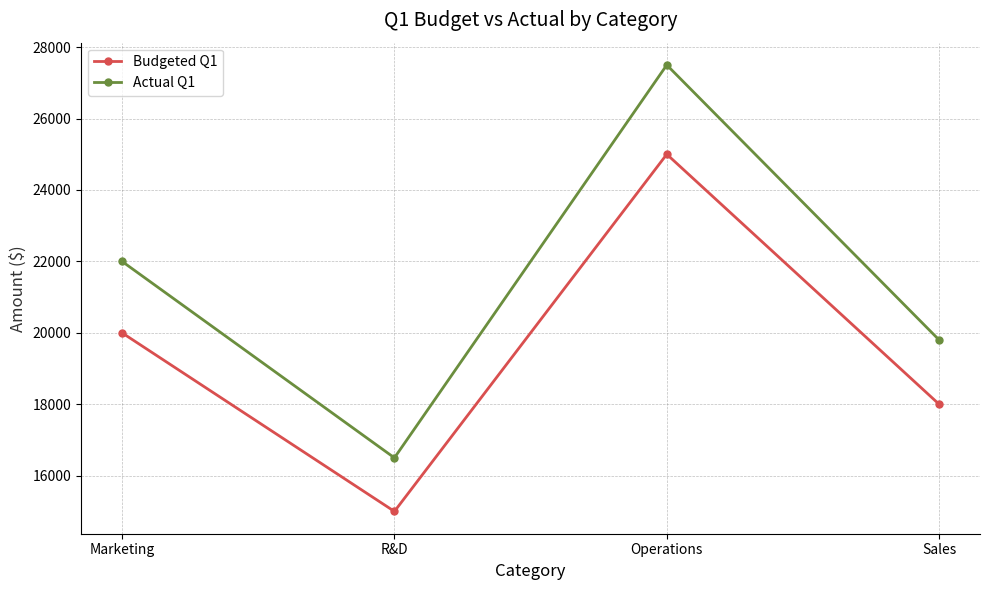

In Budgeted Q1, how many points are higher than both neighbors (excluding endpoints)?

1